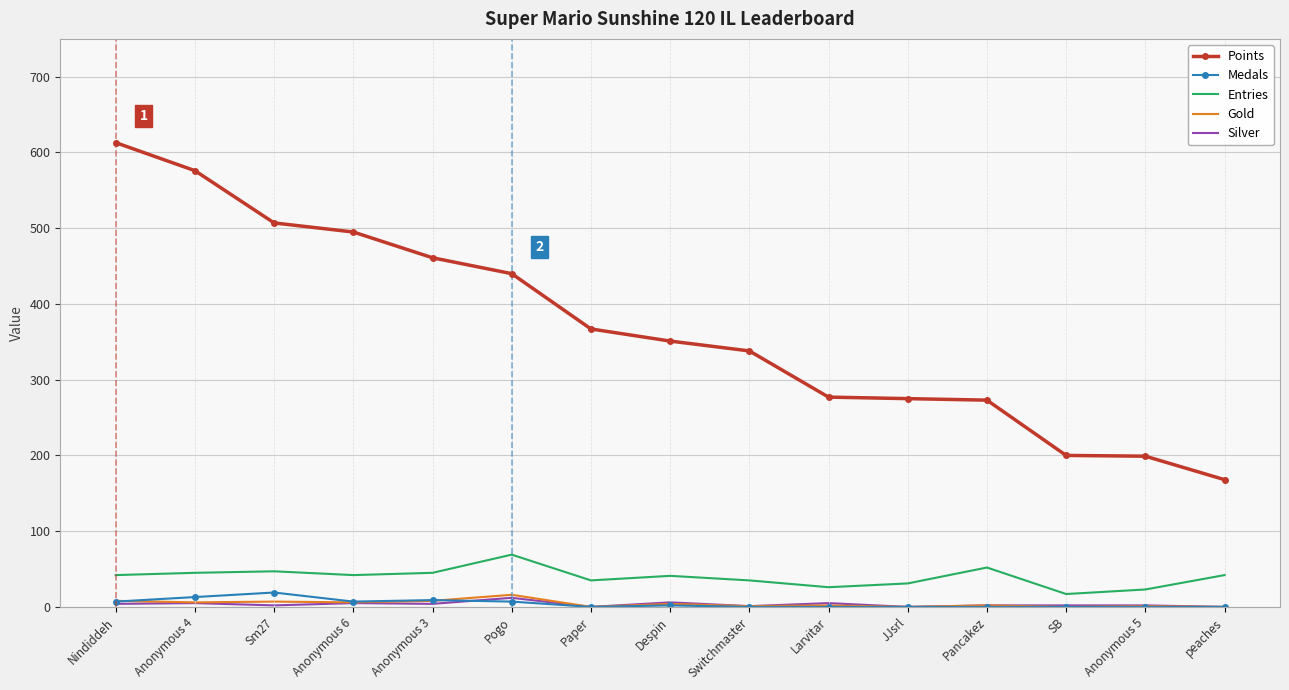

What is the sum of the Entries values at Paper and Pancakez?

87